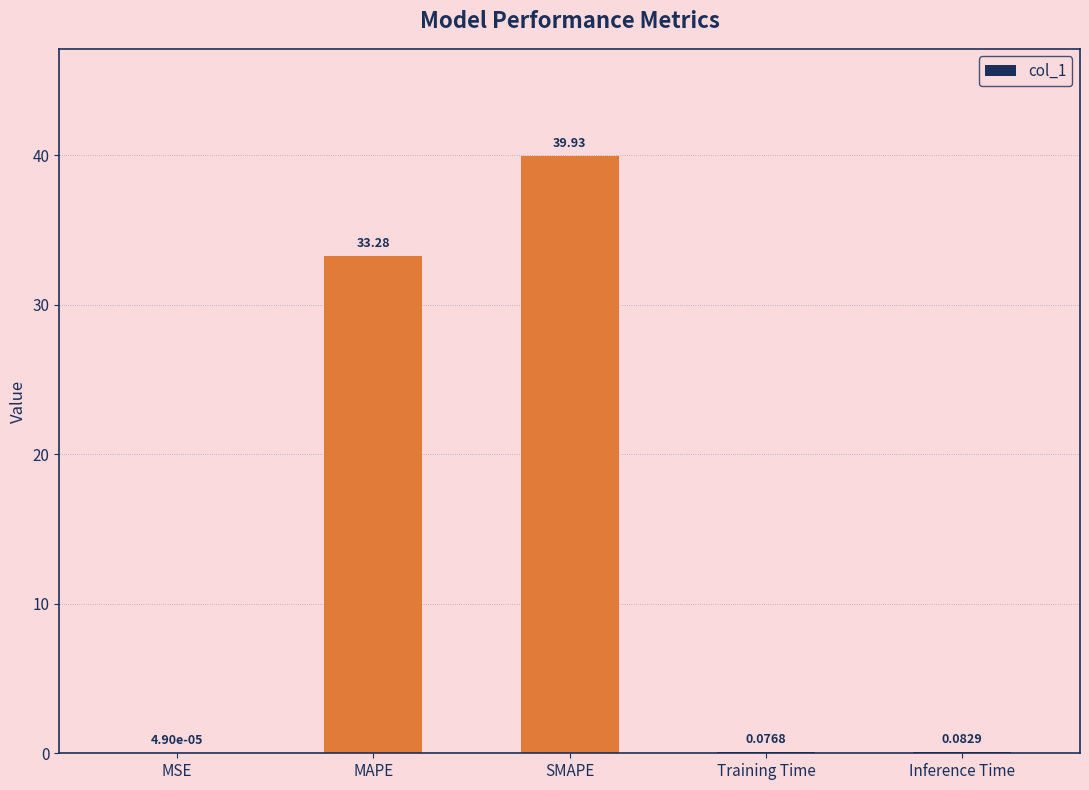

How many categories are shown in the chart?

5